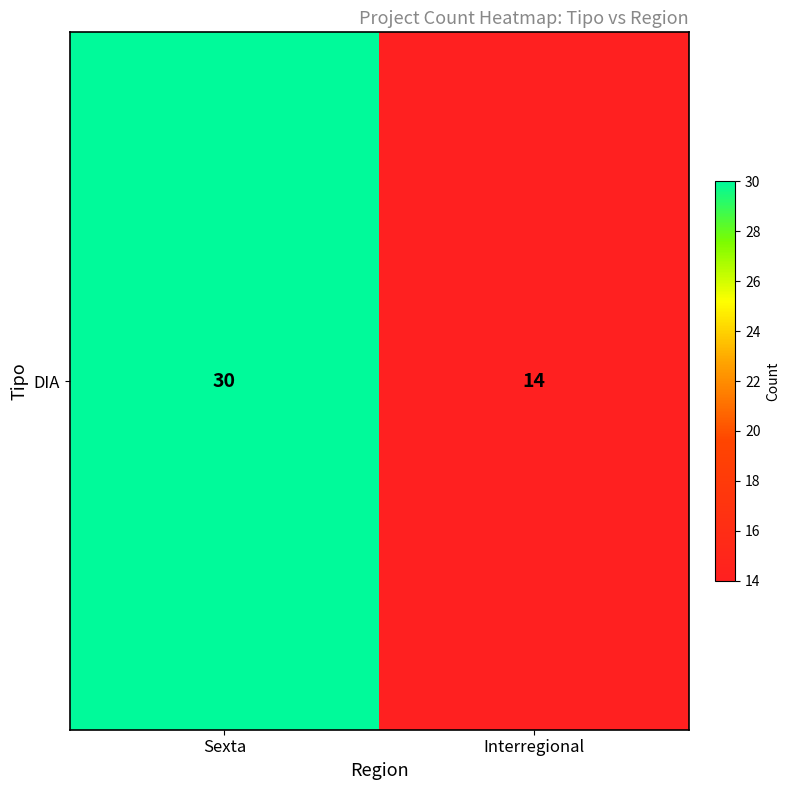

How many categories are shown in the chart?

2